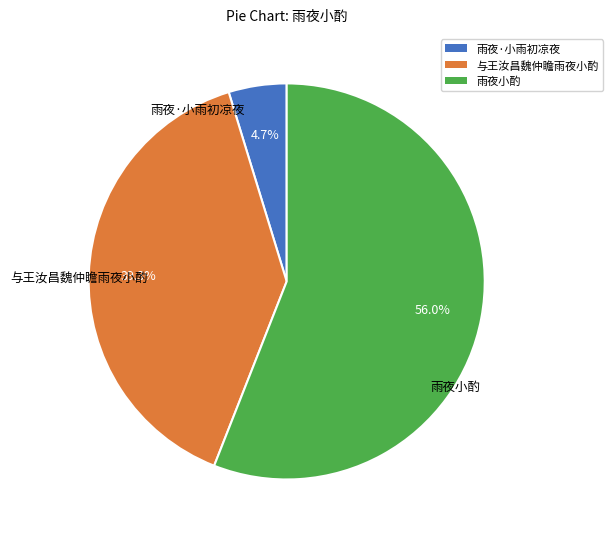

Is there a majority slice in this chart?

Yes